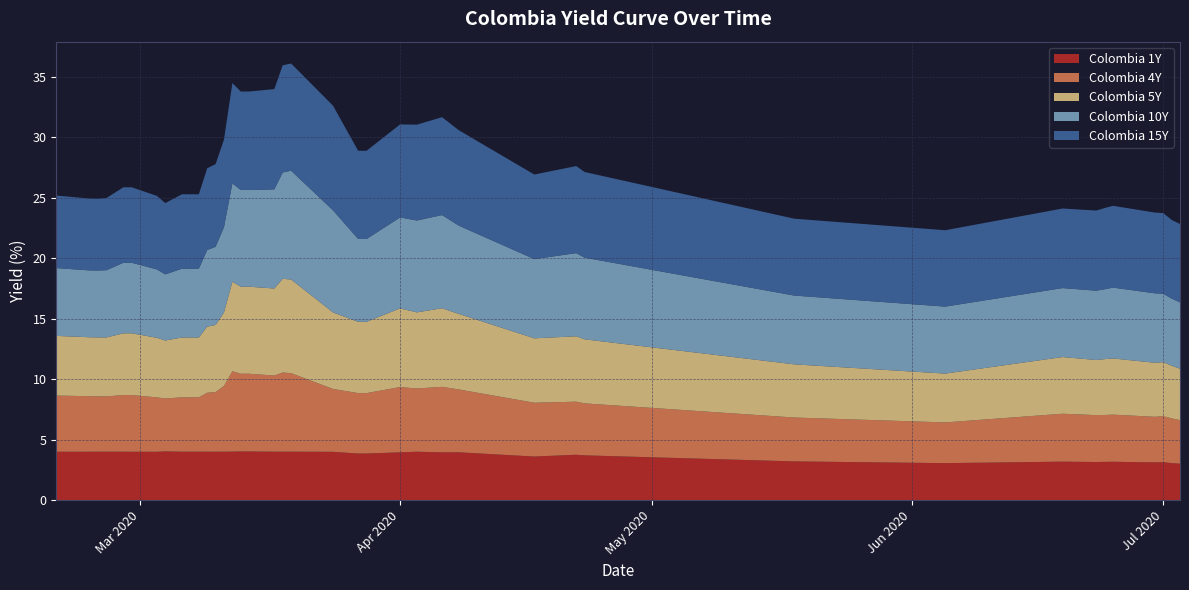

Reading left to right, what are all the values shown in this chart?

Colombia 1Y: 0=4.0	1=4.0	2=4.0	3=4.0	4=4.0	5=4.0	6=4.0	7=4.0	8=4.0	9=4.0	10=4.0	11=4.0	12=4.0	13=4.0	14=4.0	15=4.0	16=4.0	17=4.0	18=4.0	19=4.0	20=4.0	21=3.9	22=3.9	23=4.0	24=4.0	25=4.0	26=4.0	27=3.6	28=3.8	29=3.7	30=3.2	31=3.1	32=3.2	33=3.1	34=3.2	35=3.2	36=3.1	37=3.1	38=3.1	39=3.0
Colombia 4Y: 0=4.6	1=4.6	2=4.6	3=4.6	4=4.7	5=4.7	6=4.5	7=4.4	8=4.5	9=4.5	10=4.5	11=4.9	12=4.9	13=5.4	14=6.7	15=6.4	16=6.4	17=6.3	18=6.5	19=6.5	20=5.2	21=5.0	22=5.0	23=5.4	24=5.2	25=5.4	26=5.2	27=4.5	28=4.4	29=4.3	30=3.6	31=3.4	32=4.0	33=3.9	34=3.9	35=3.9	36=3.8	37=3.8	38=3.7	39=3.6
Colombia 5Y: 0=4.9	1=4.9	2=4.9	3=4.9	4=5.1	5=5.1	6=4.9	7=4.8	8=4.9	9=4.9	10=4.9	11=5.5	12=5.5	13=6.1	14=7.4	15=7.2	16=7.2	17=7.2	18=7.8	19=7.8	20=6.3	21=5.9	22=5.9	23=6.5	24=6.3	25=6.5	26=6.2	27=5.3	28=5.4	29=5.3	30=4.4	31=4.0	32=4.7	33=4.6	34=4.6	35=4.7	36=4.5	37=4.5	38=4.4	39=4.2
Colombia 10Y: 0=5.6	1=5.5	2=5.5	3=5.6	4=5.8	5=5.8	6=5.7	7=5.5	8=5.7	9=5.7	10=5.7	11=6.3	12=6.5	13=7.1	14=8.1	15=8.0	16=8.0	17=8.2	18=8.8	19=9.0	20=8.4	21=6.8	22=6.8	23=7.5	24=7.6	25=7.7	26=7.3	27=6.6	28=6.9	29=6.8	30=5.7	31=5.5	32=5.7	33=5.7	34=5.8	35=5.9	36=5.7	37=5.7	38=5.5	39=5.5
Colombia 15Y: 0=6.0	1=5.9	2=5.9	3=6.0	4=6.2	5=6.2	6=6.1	7=5.9	8=6.2	9=6.2	10=6.2	11=6.8	12=6.8	13=7.2	14=8.3	15=8.2	16=8.2	17=8.3	18=8.9	19=8.9	20=8.7	21=7.3	22=7.3	23=7.7	24=7.9	25=8.1	26=7.9	27=7.0	28=7.2	29=7.1	30=6.4	31=6.3	32=6.6	33=6.6	34=6.7	35=6.8	36=6.7	37=6.7	38=6.5	39=6.5